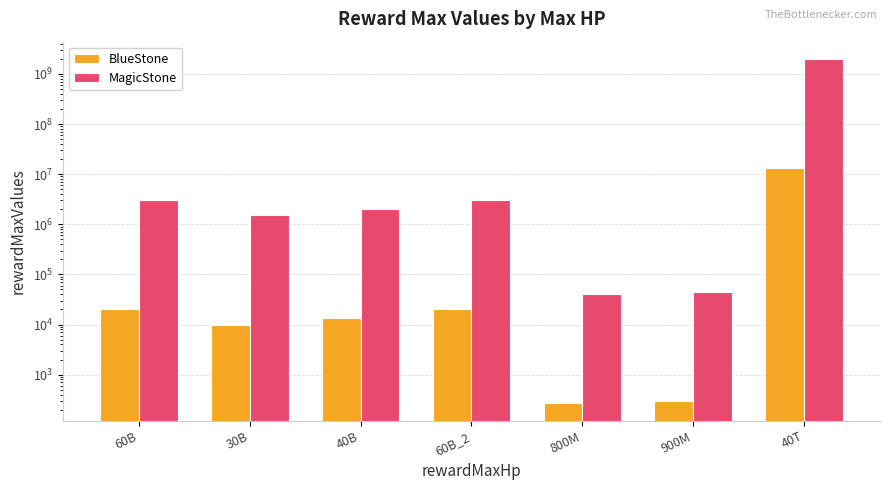

Is the value of BlueStone at 60B greater than the value of MagicStone at 40T?

No